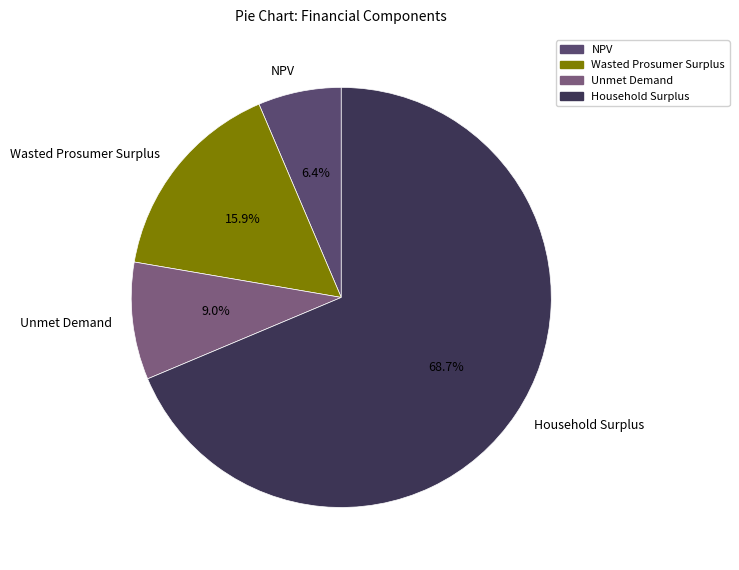

Between Wasted Prosumer Surplus and NPV, which is larger?

Wasted Prosumer Surplus